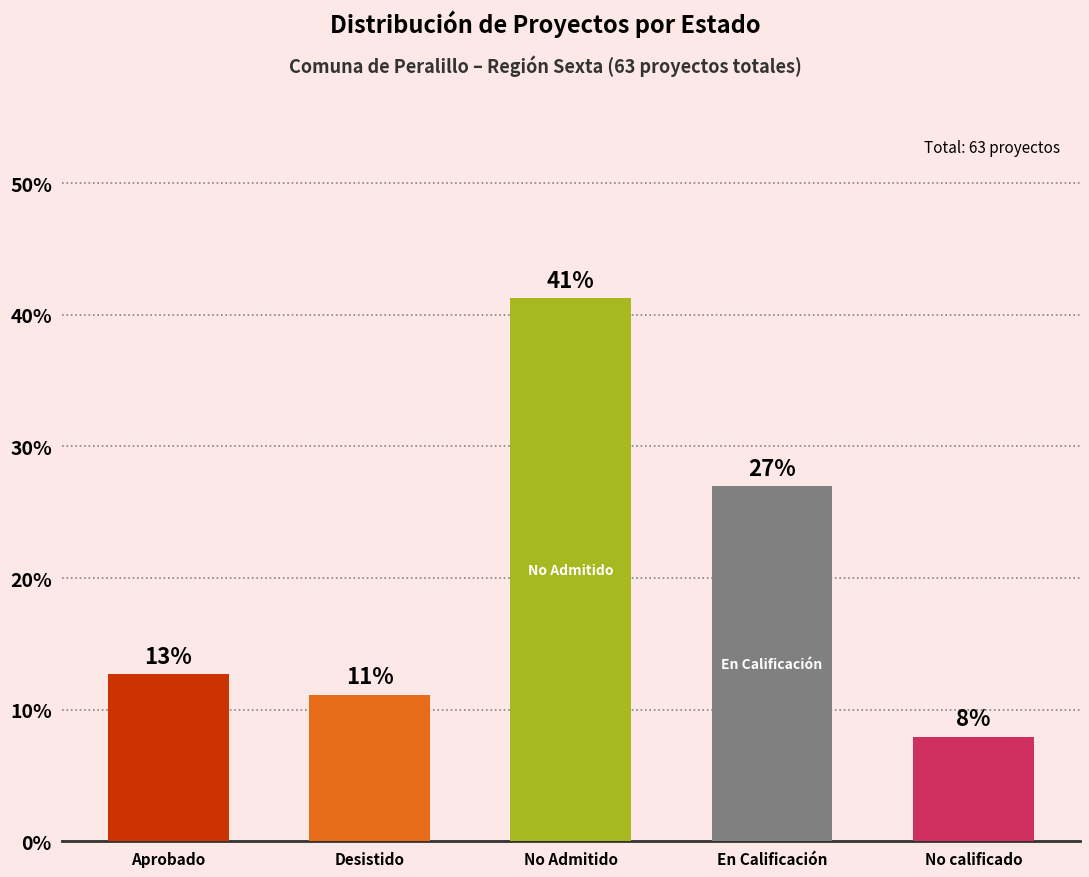

Rank the categories by value from lowest to highest.

No calificado, Desistido, Aprobado, En Calificación, No Admitido a Tramitación